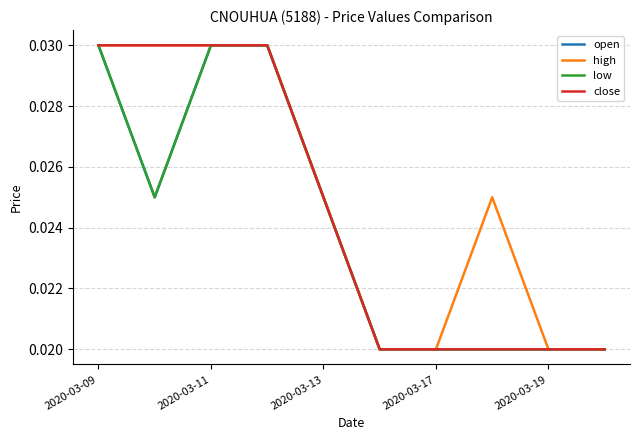

Does the chart have visible grid lines?

Yes